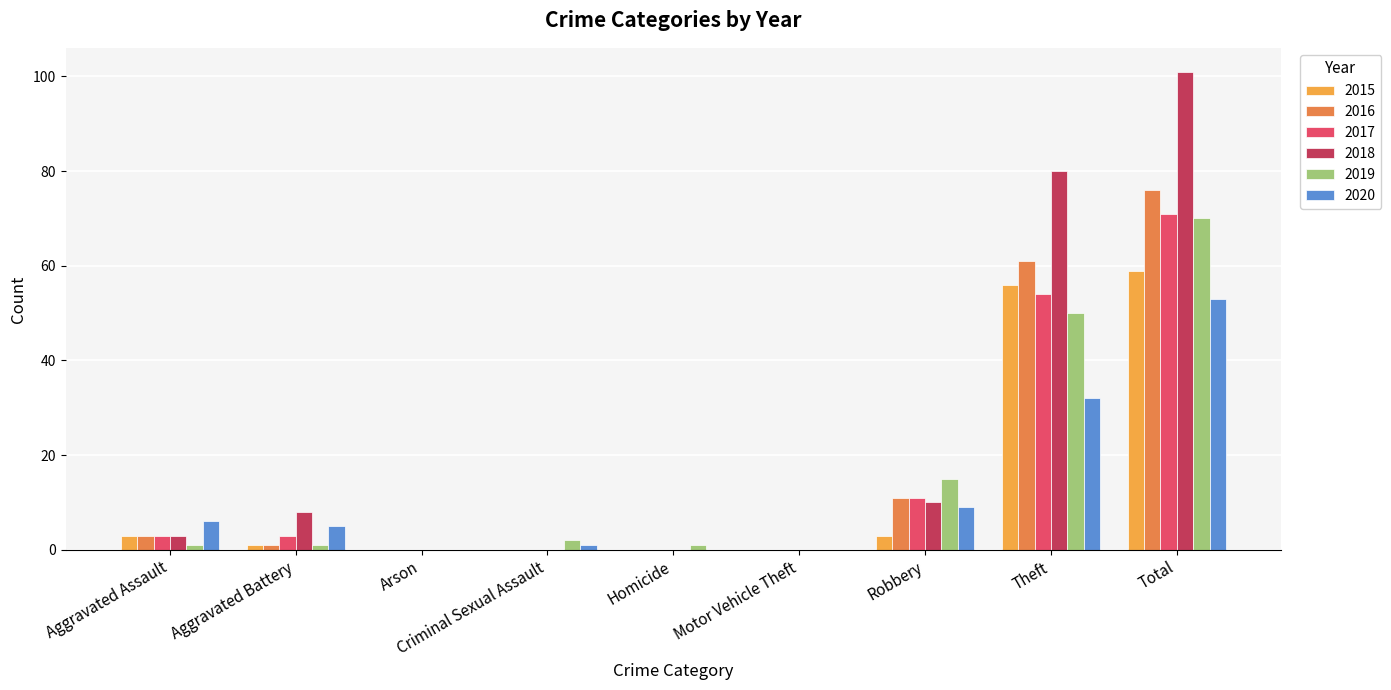

The 2016 series shows 39 at Theft. True or false?

False